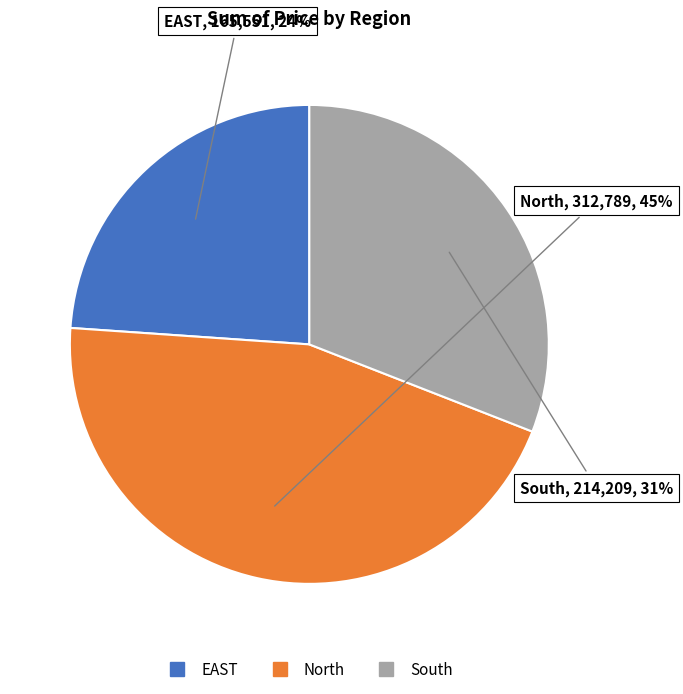

Between South and EAST, which is larger?

South